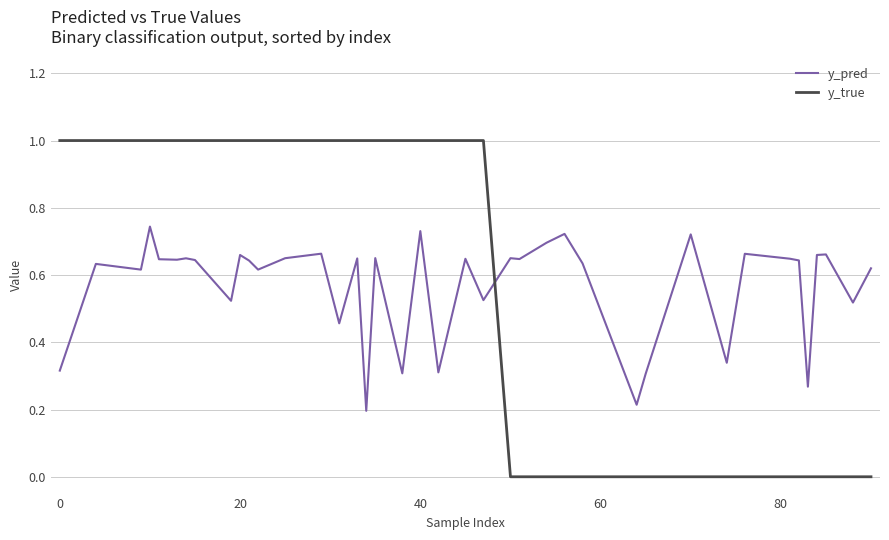

Rank the series by their maximum value, from highest to lowest.

y_true, y_pred